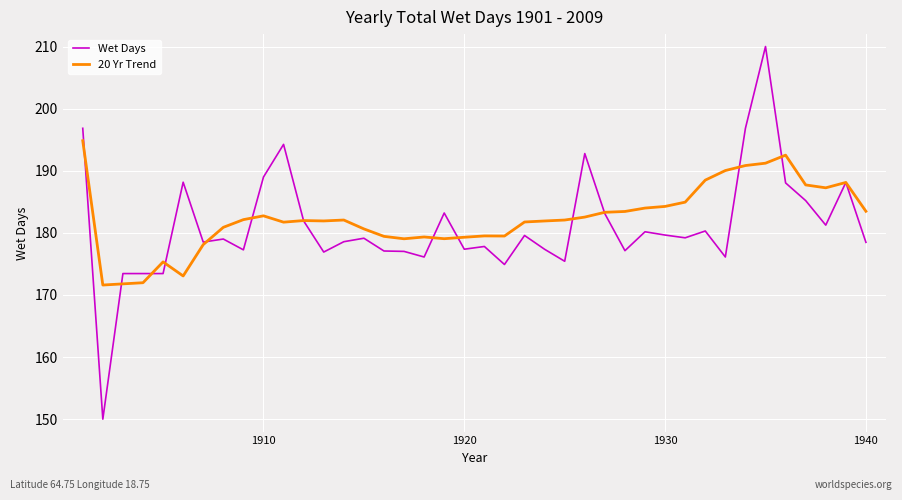

How many distinct data groups are displayed?

2